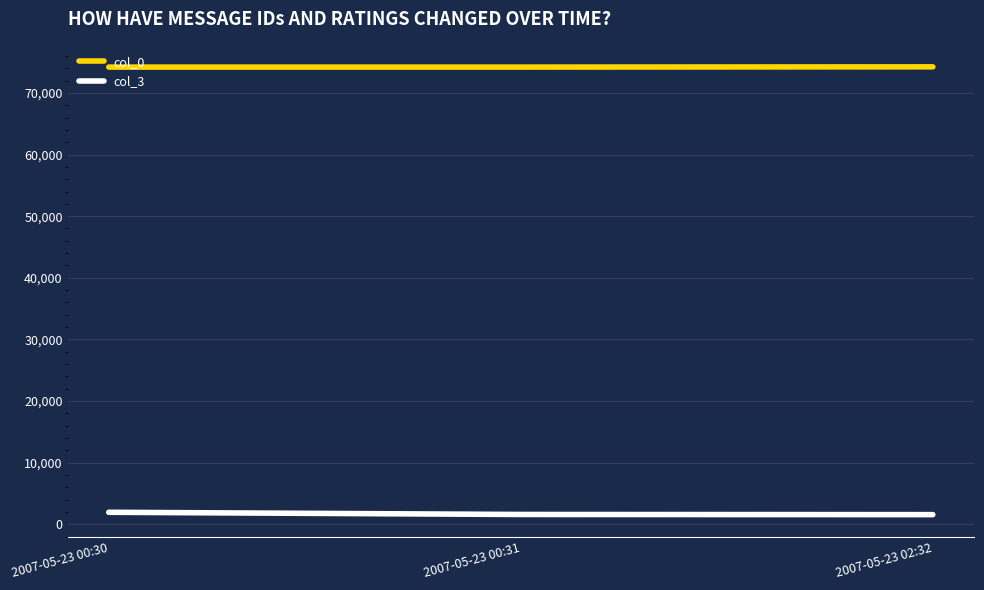

At how many categories does at least one series exceed 33700?

3